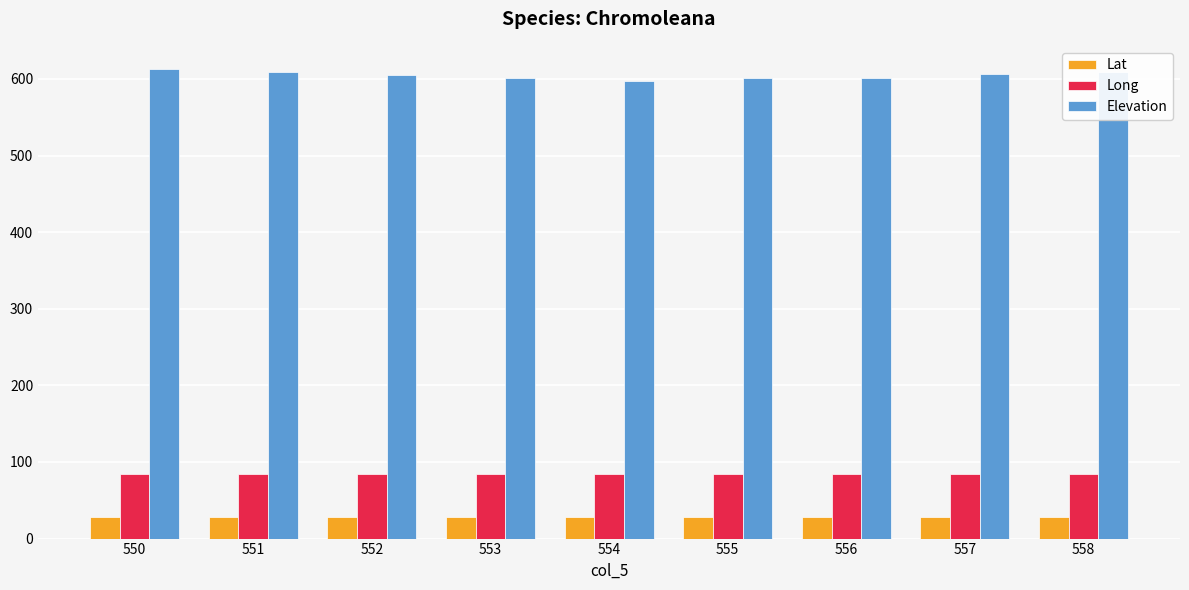

Is it true that Lat equals 28.1 at 553?

True